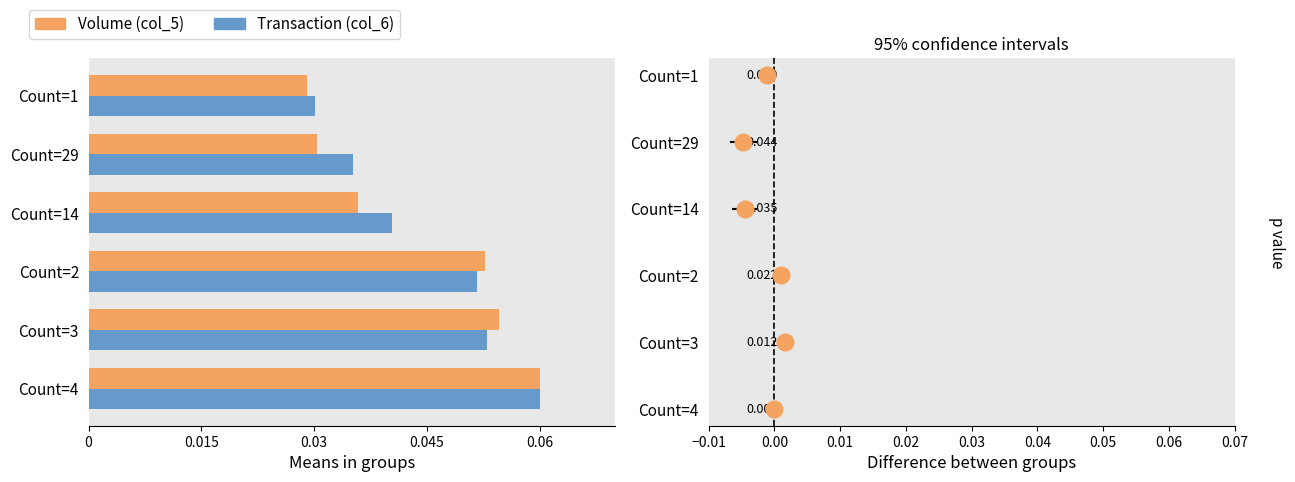

The value of Volume (col_5) at Count=14 is 0.1. True or false?

False